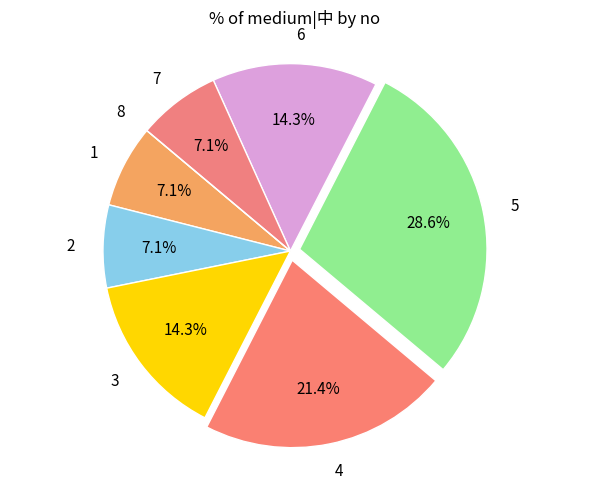

Is 3 the majority of the pie?

No